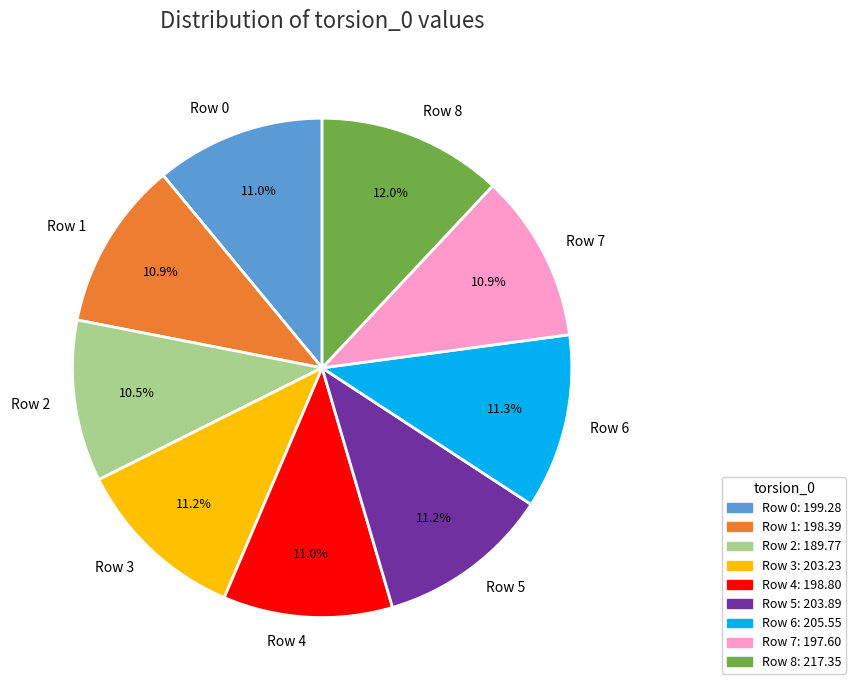

Combined, do Row 8 and Row 6 account for over 50%?

No